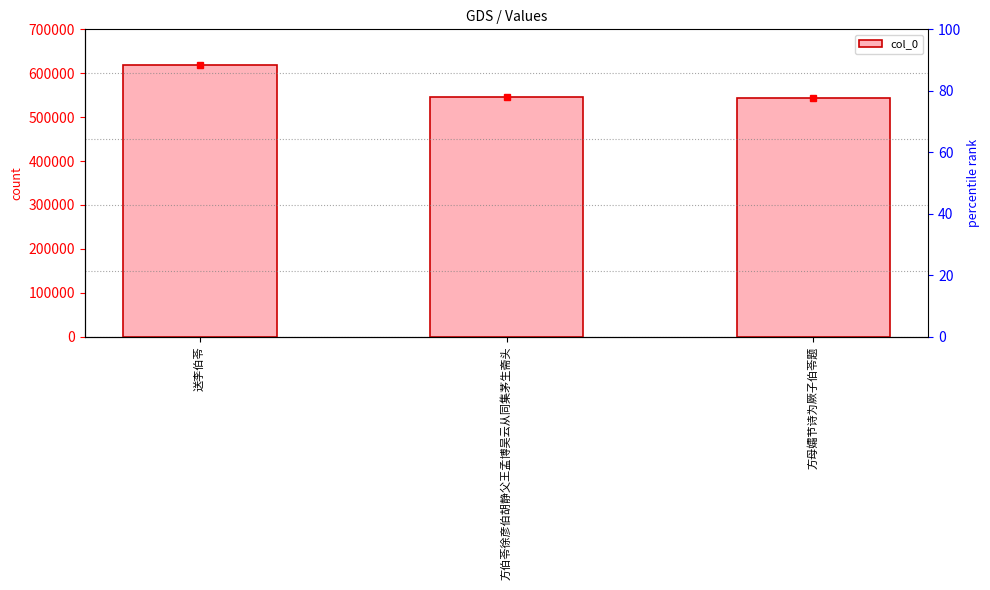

Rank the categories by value from lowest to highest.

方母孀节诗为厥子伯苓题, 方伯苓徐彦伯胡静父王孟博吴云从同集茅生斋头, 送李伯苓